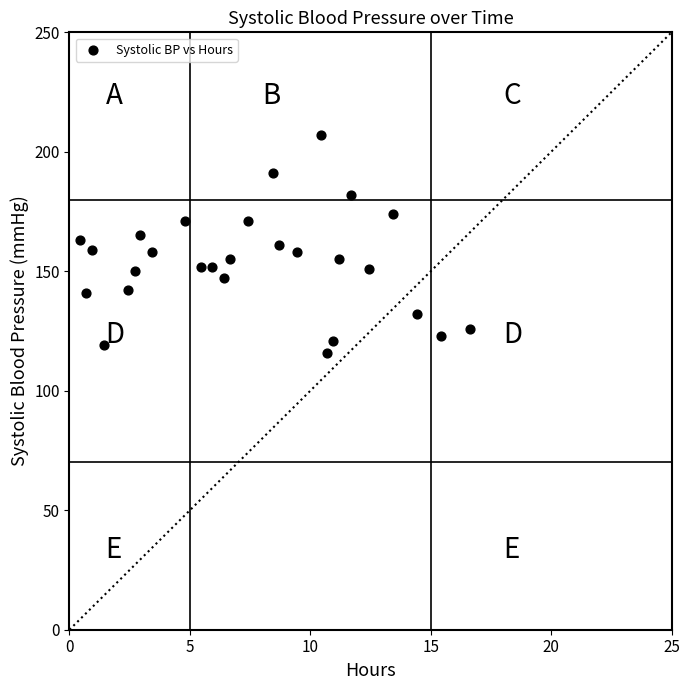

What is the range of Y values (max minus min)?

91